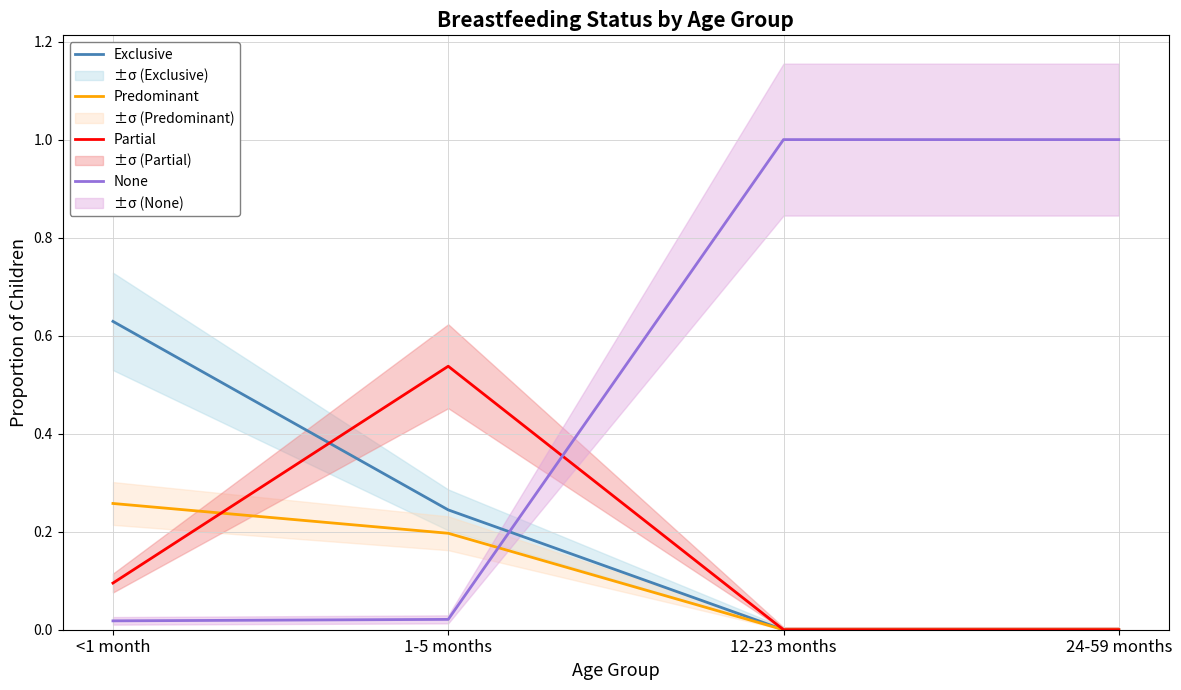

Which series changed the most between <1 month and 24-59 months?

None